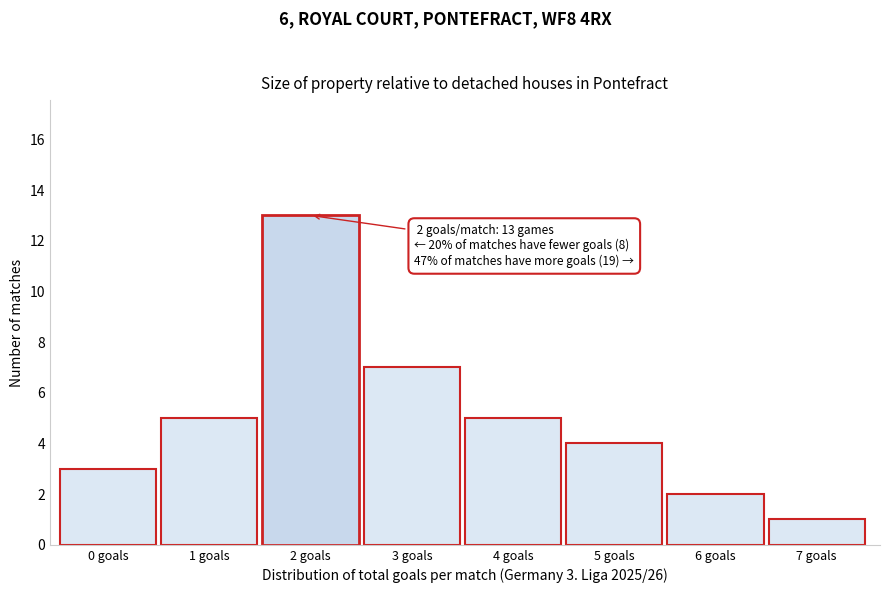

Reading left to right, list all the values displayed in this chart.

0 goals=3	1 goals=5	2 goals=13	3 goals=7	4 goals=5	5 goals=4	6 goals=2	7 goals=1